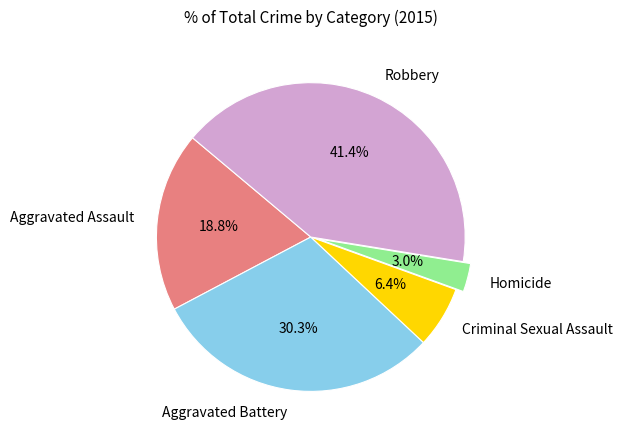

Between Criminal Sexual Assault and Homicide, which is larger?

Criminal Sexual Assault